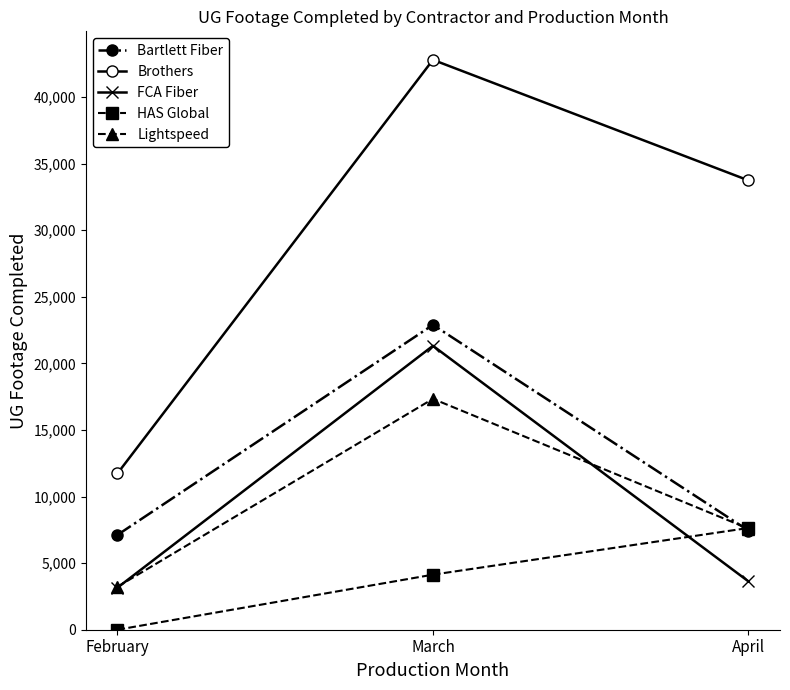

Rank the categories by Brothers value from highest to lowest.

March, April, February